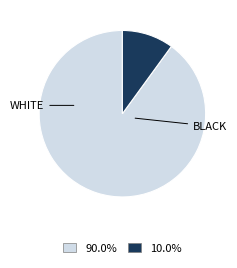

Is there a majority slice in this chart?

Yes